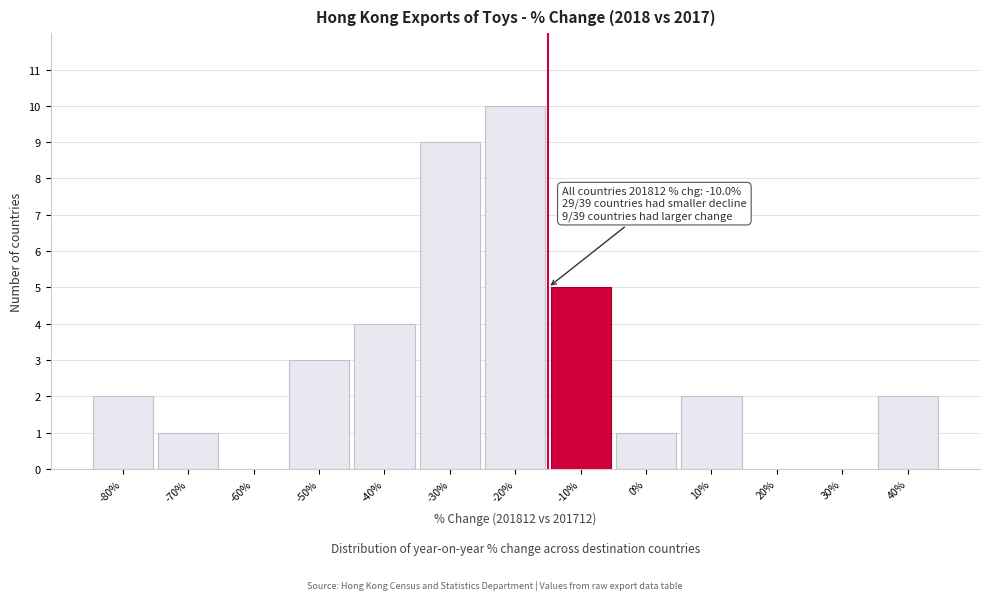

Reading left to right, what are all the values shown in this chart?

-80%=2	-70%=1	-60%=0	-50%=3	-40%=4	-30%=9	-20%=10	-10%=5	0%=1	10%=2	20%=0	30%=0	40%=2